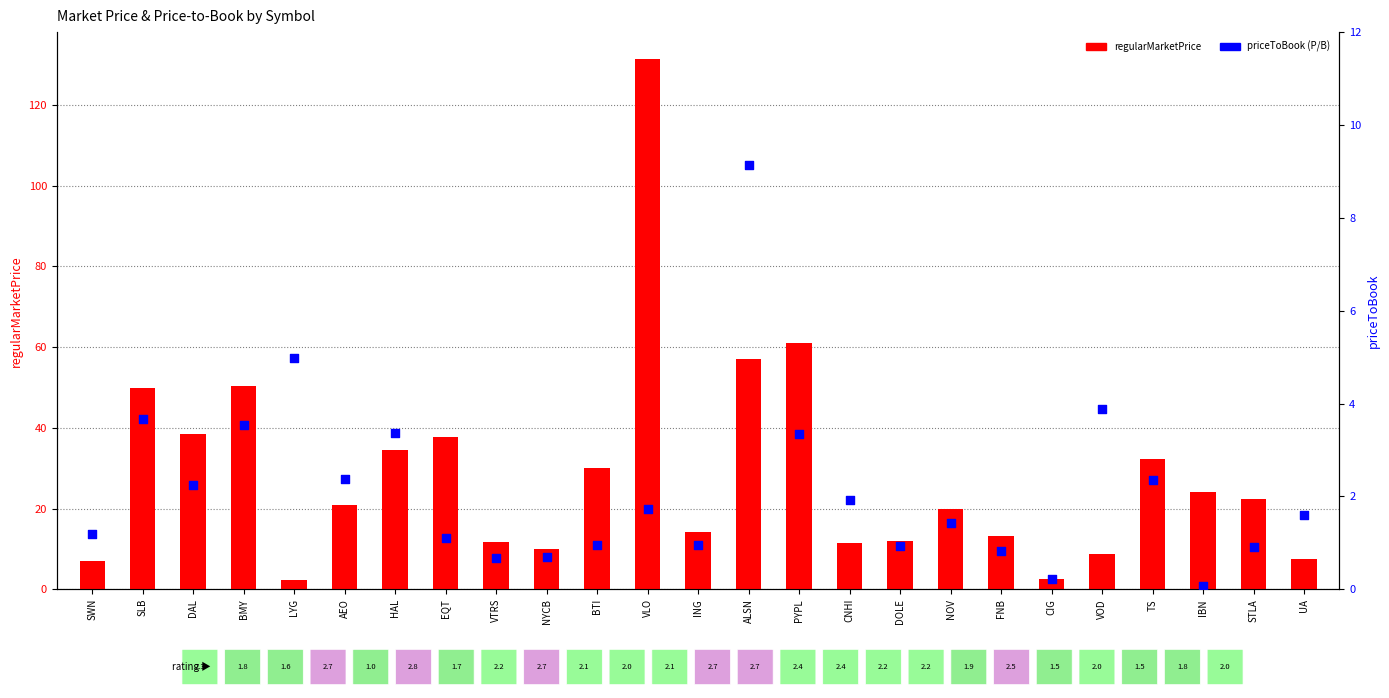

What is the total value across all series at DOLE?

12.9